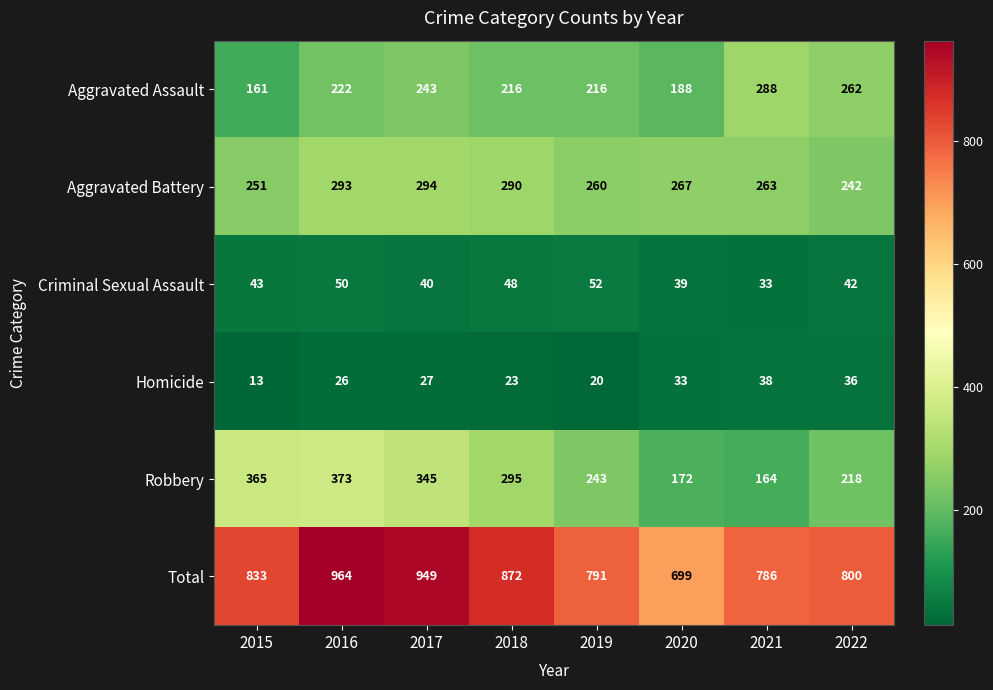

What is the difference between the second highest and second lowest values in the Aggravated Assault series?

74